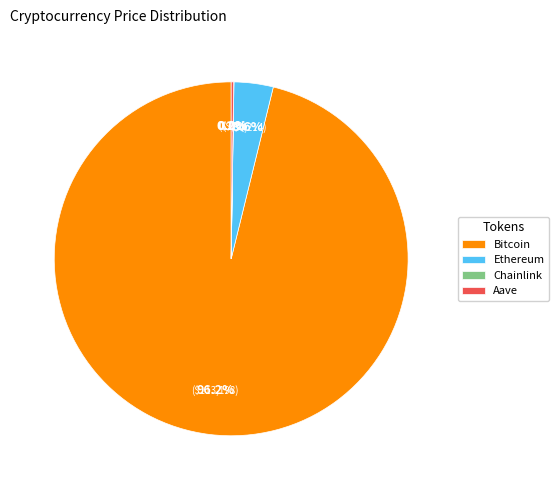

What percentage is NOT represented by Ethereum?

96.4%